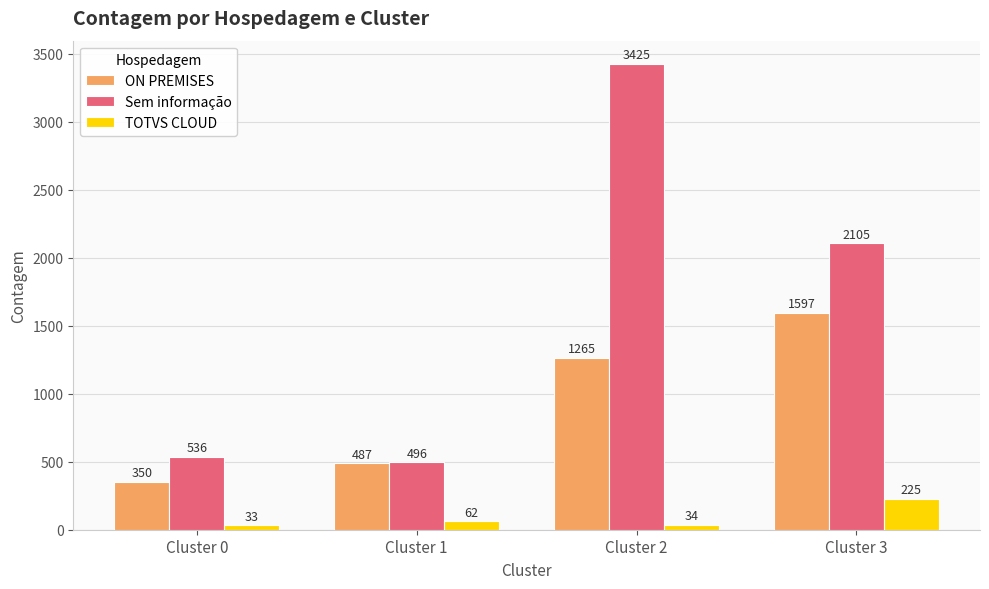

What is the highest value of the ON PREMISES series?

1597